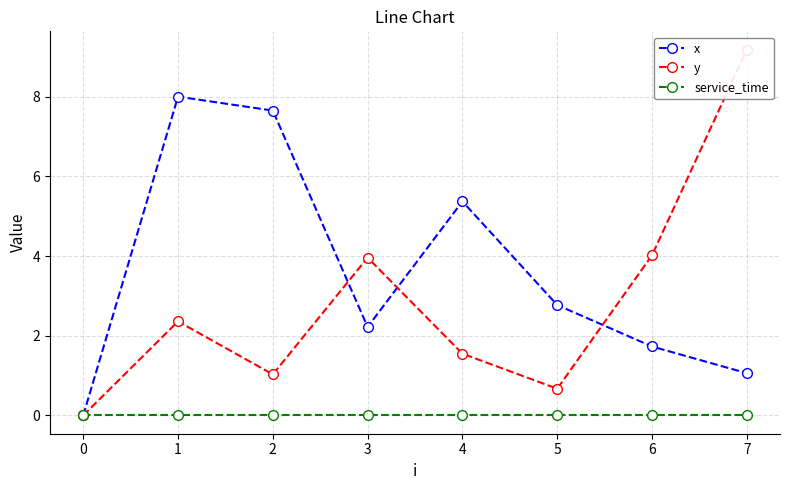

What is the greatest value displayed?

9.2